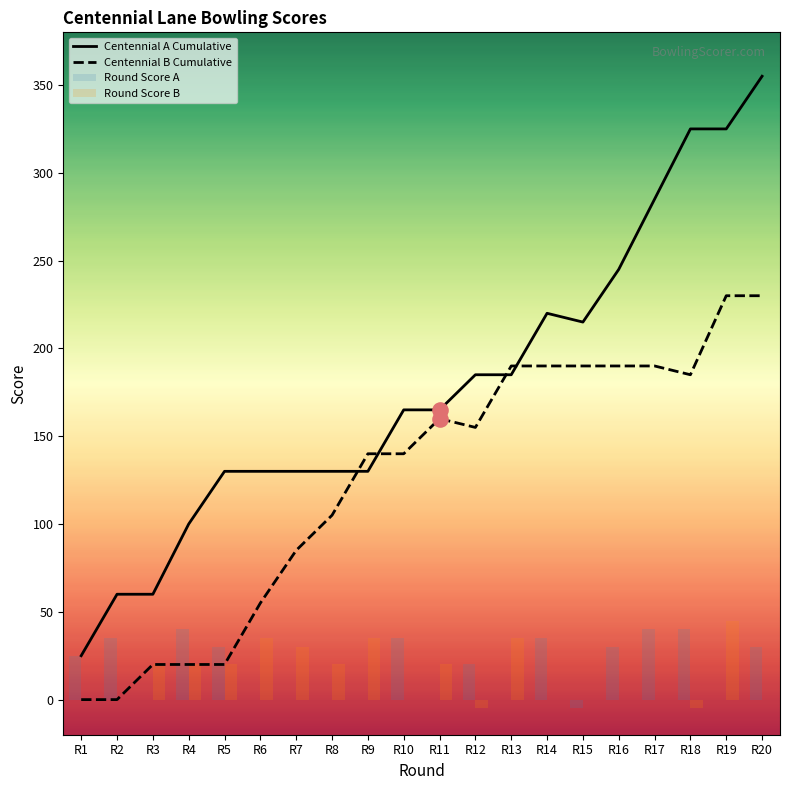

Which series contains the highest Y value?

Centennial A Cumulative